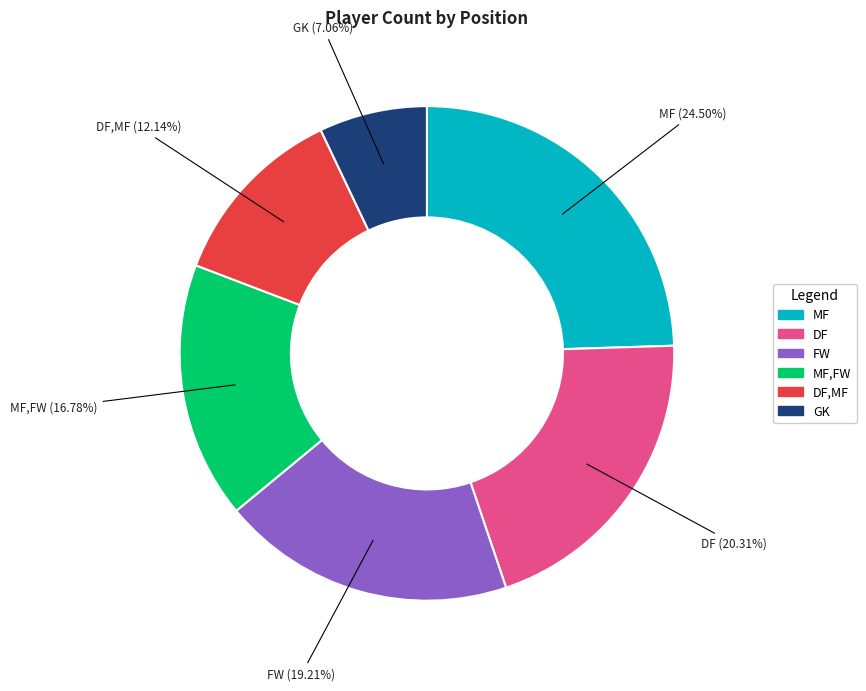

To the nearest percent, what is the difference between the largest and smallest slice percentages?

17%